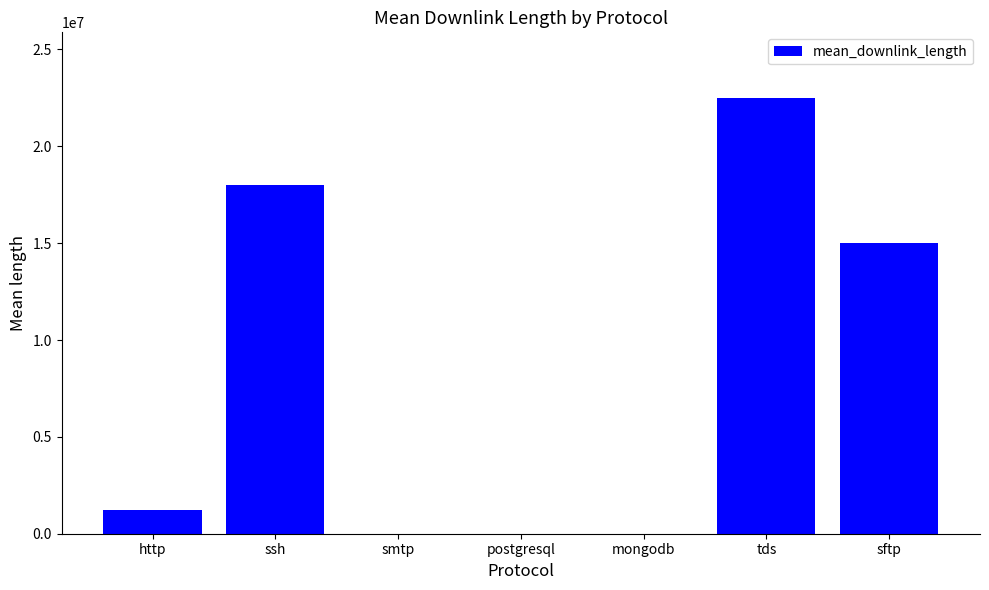

Which has a higher value, http or postgresql?

http